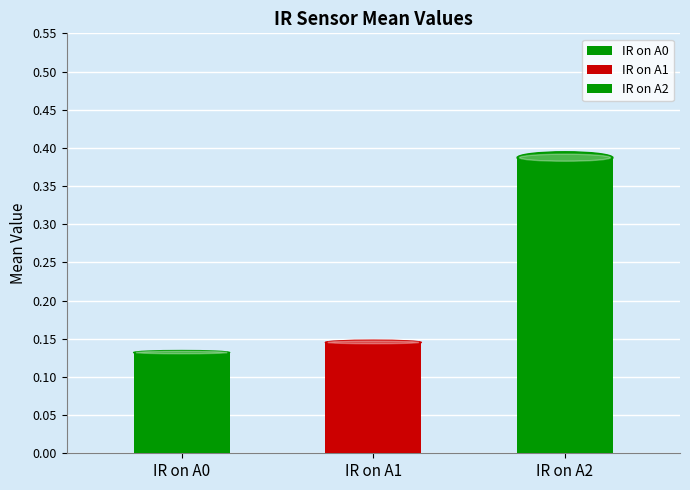

At which category does the chart reach its peak across all series?

IR on A2